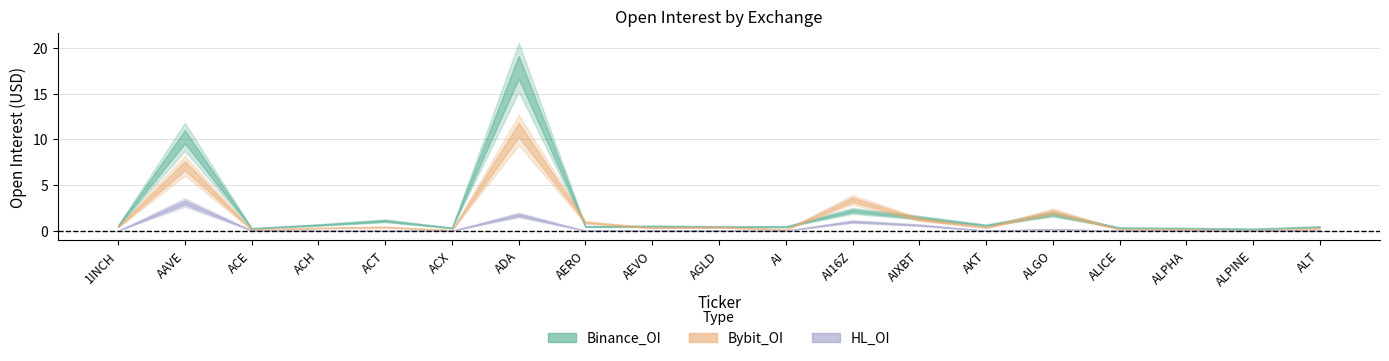

At which category is the sum across all series the highest?

ADA